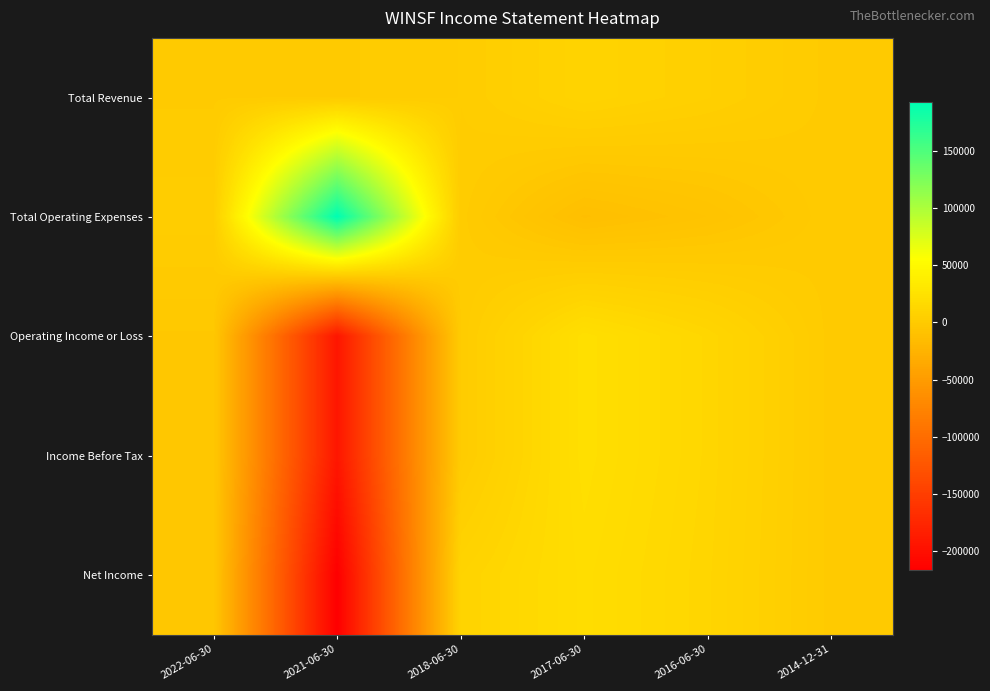

Reading left to right, extract all data points from this chart.

Total Revenue: 2022-06-30=300	2021-06-30=200	2018-06-30=2200	2017-06-30=9700	2016-06-30=5500	2014-12-31=0
Total Operating Expenses: 2022-06-30=3100	2021-06-30=192100	2018-06-30=1300	2017-06-30=-12600	2016-06-30=-7400	2014-12-31=200
Operating Income or Loss: 2022-06-30=-2900	2021-06-30=-191900	2018-06-30=900	2017-06-30=22300	2016-06-30=12900	2014-12-31=-200
Income Before Tax: 2022-06-30=-2900	2021-06-30=-191900	2018-06-30=900	2017-06-30=22300	2016-06-30=12900	2014-12-31=-200
Net Income: 2022-06-30=-2800	2021-06-30=-216500	2018-06-30=10100	2017-06-30=20300	2016-06-30=12100	2014-12-31=-200